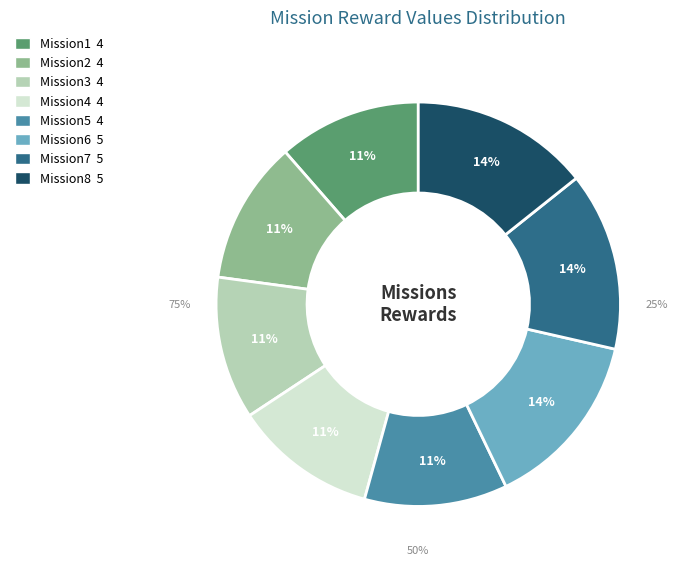

What is the ratio of the value at Mission1 to the value at Mission4?

1.0